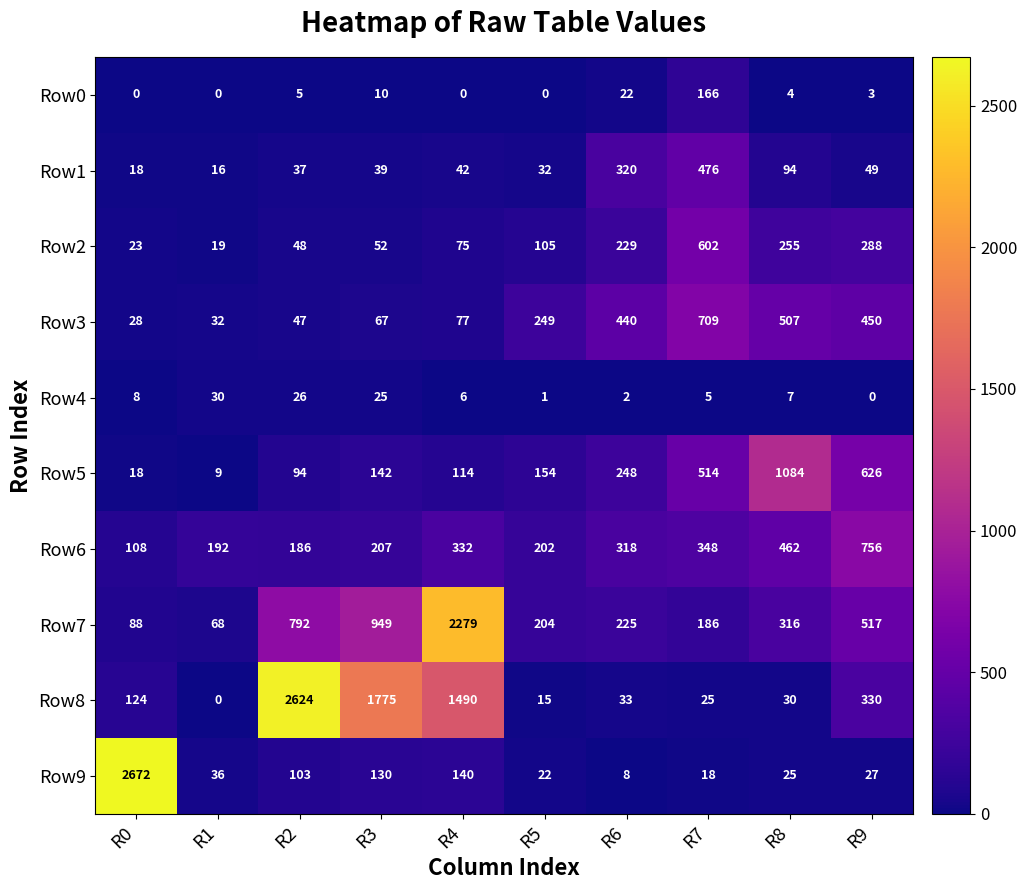

The Row5 series shows 149 at R2. True or false?

False